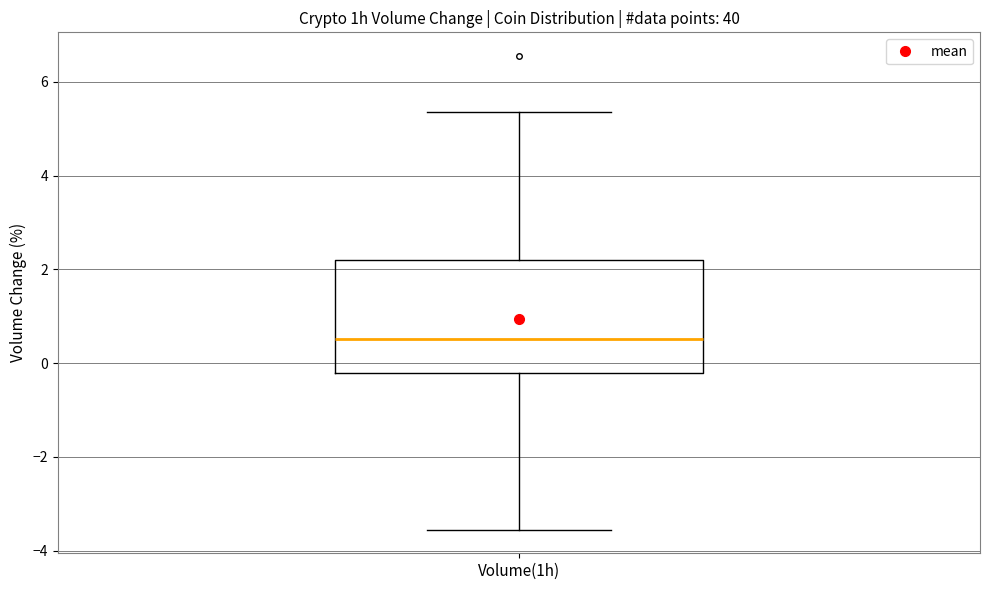

Where does the median line of the box for Volume(1h) sit on the y-axis? The values are not printed on the chart, so give them approximately, as read against the axis.

0.6